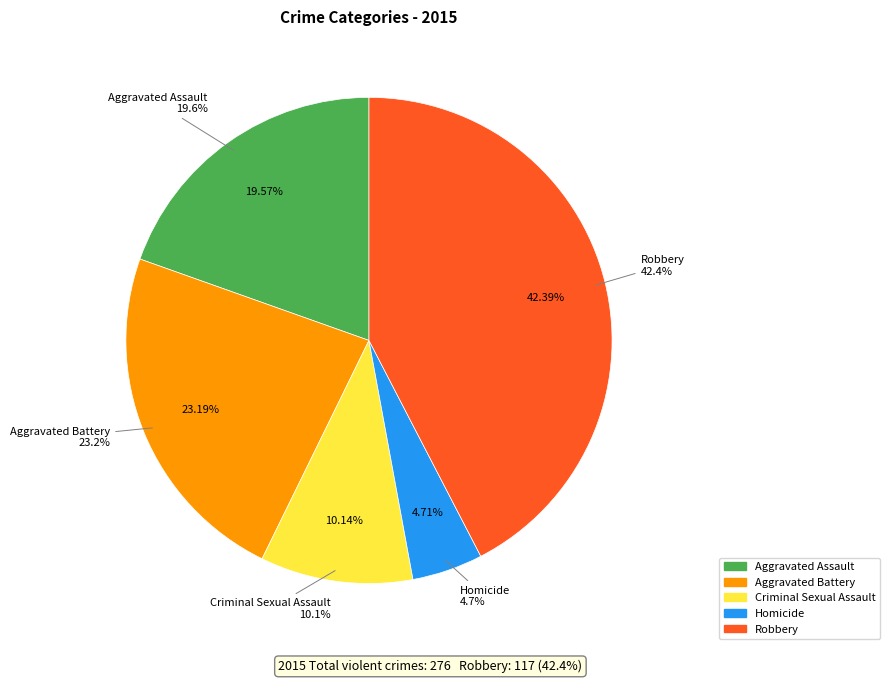

Combined, do Robbery and Aggravated Battery account for over 50%?

Yes